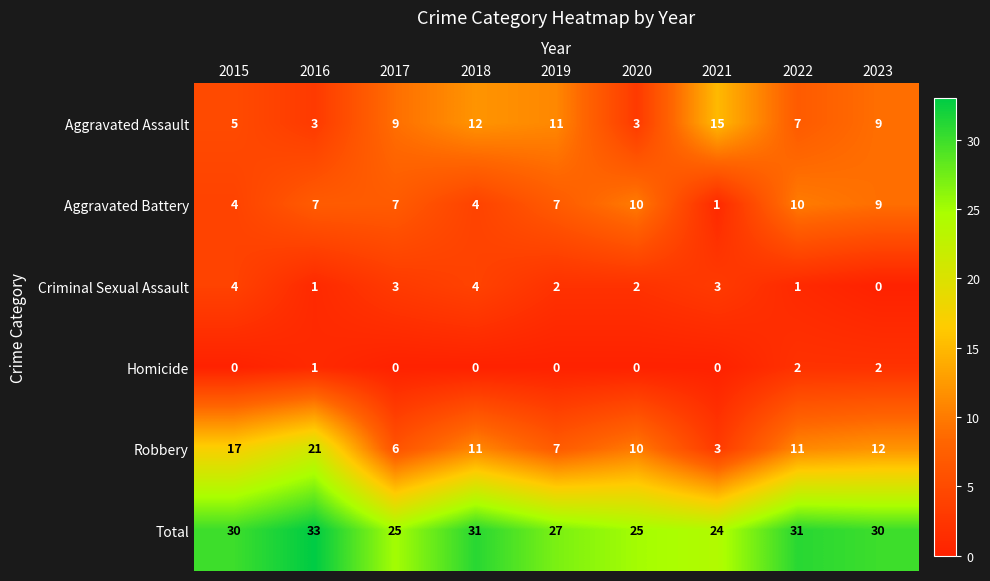

At which label does Aggravated Assault reach its peak?

2021